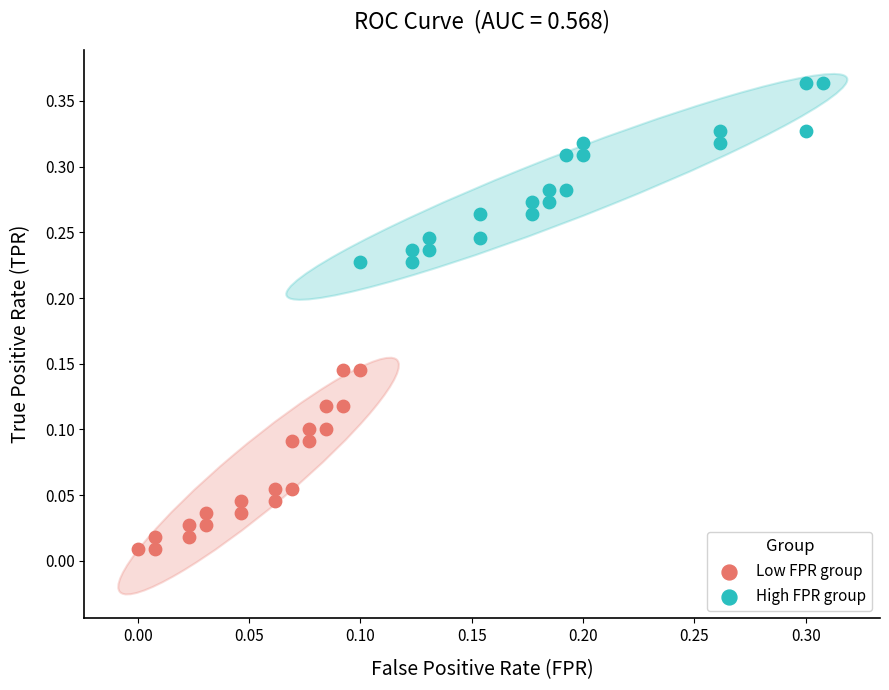

What are all the series names shown in the legend?

Low FPR group, High FPR group